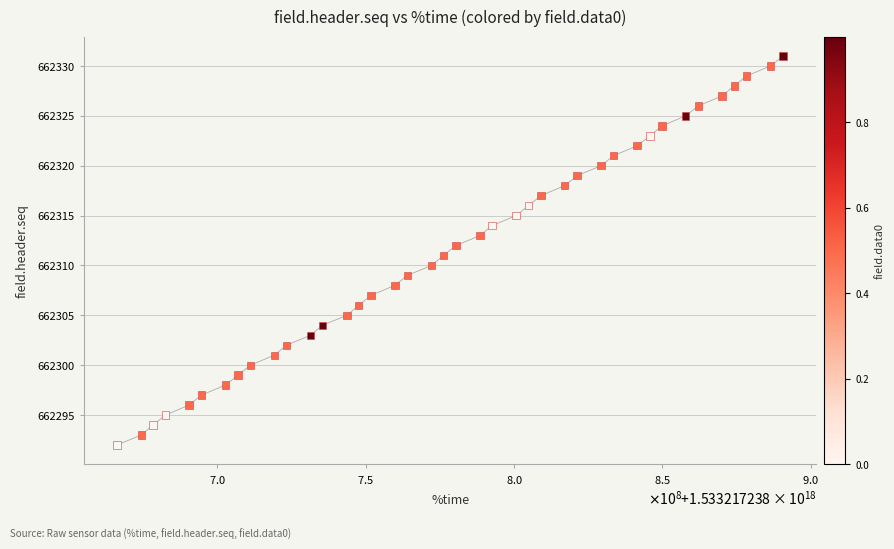

What is the range of X values (max minus min)?

224440064